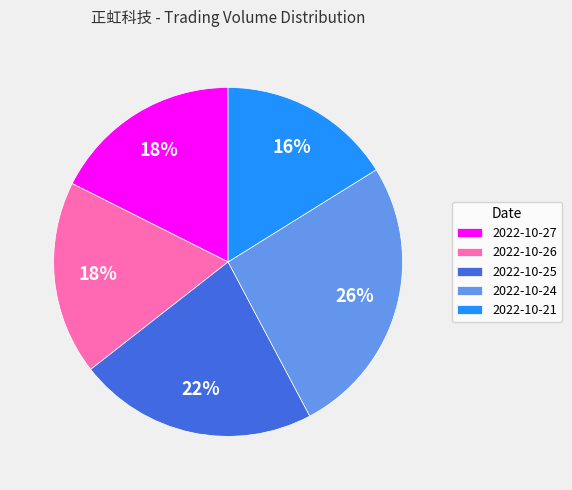

To the nearest percent, what is the difference between the largest and smallest slice percentages?

10%